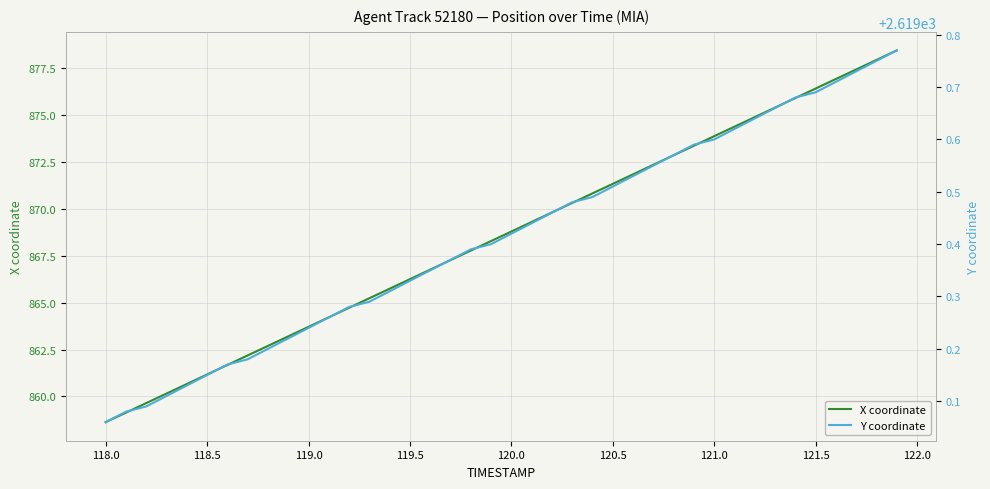

True or false: X coordinate and Y coordinate cross at least once.

False